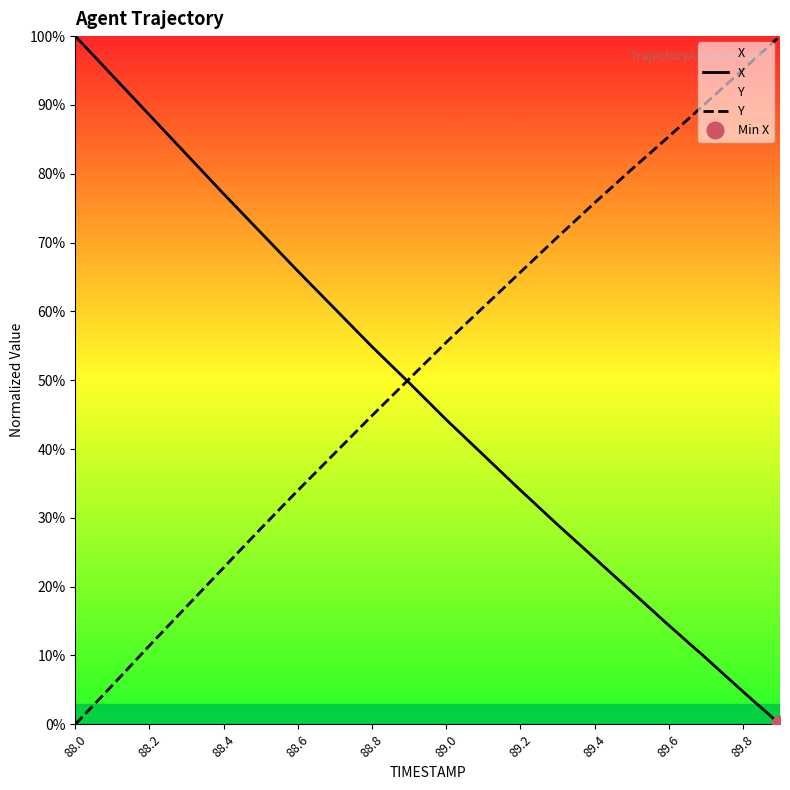

After their last crossing, which series has the higher values: X or Y?

Y